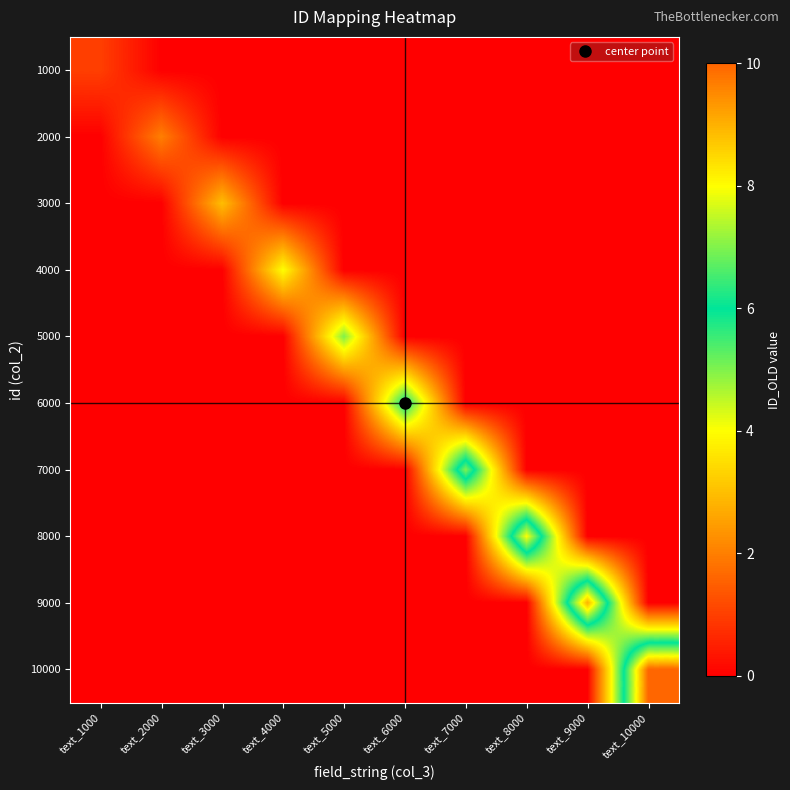

At which category is the sum across all series the highest?

text_10000